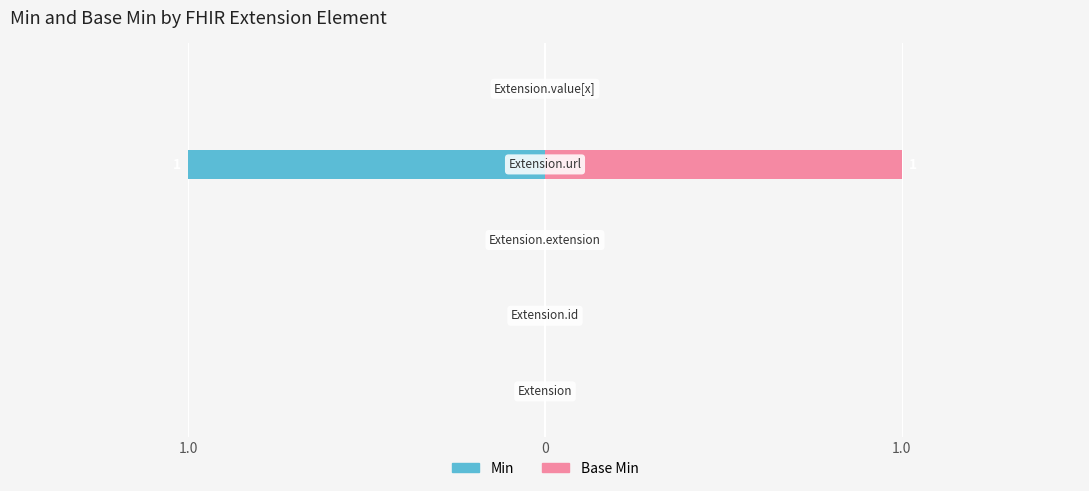

The value of Min at 4 is 0. True or false?

False